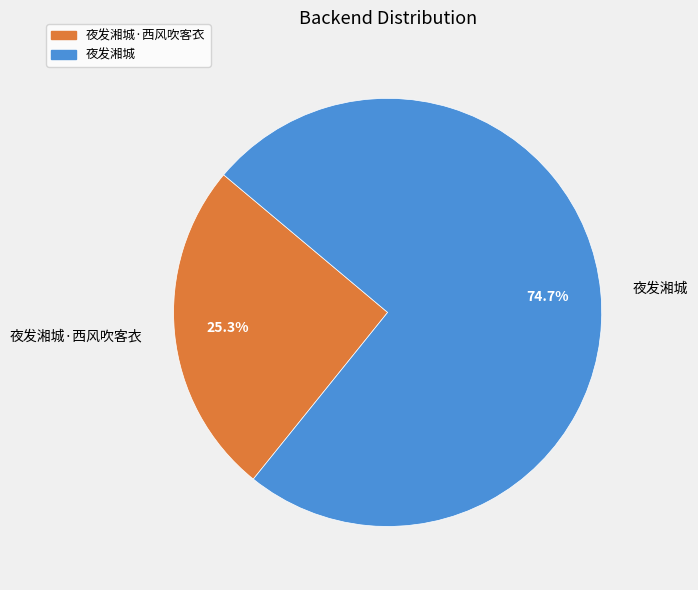

Between 夜发湘城·西风吹客衣 and 夜发湘城, which is larger?

夜发湘城